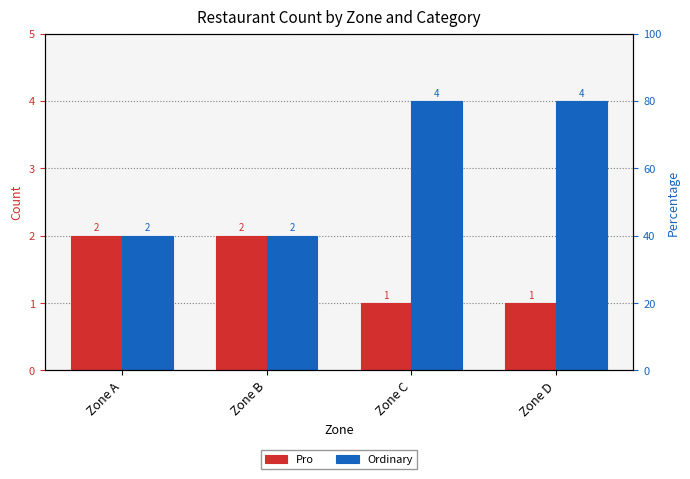

Between Zone A and Zone D, which series saw the biggest shift?

Ordinary